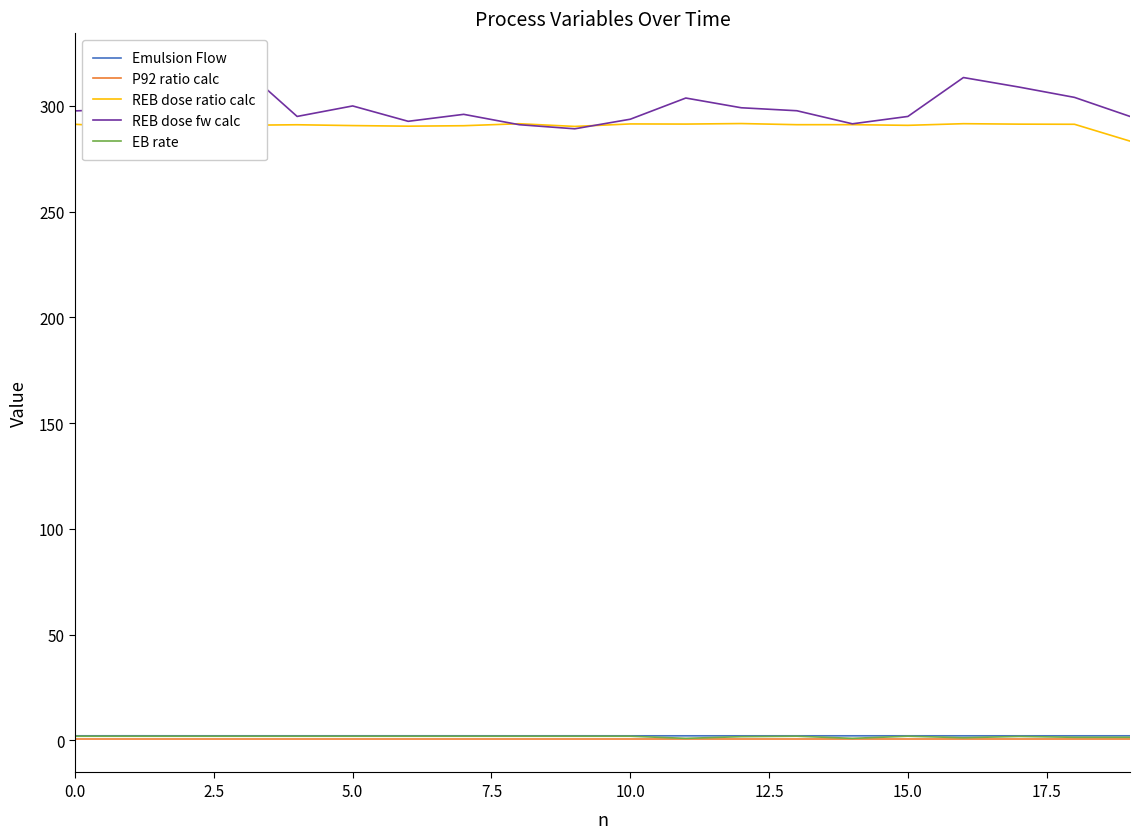

True or false: REB dose ratio calc and EB rate cross at least once.

False